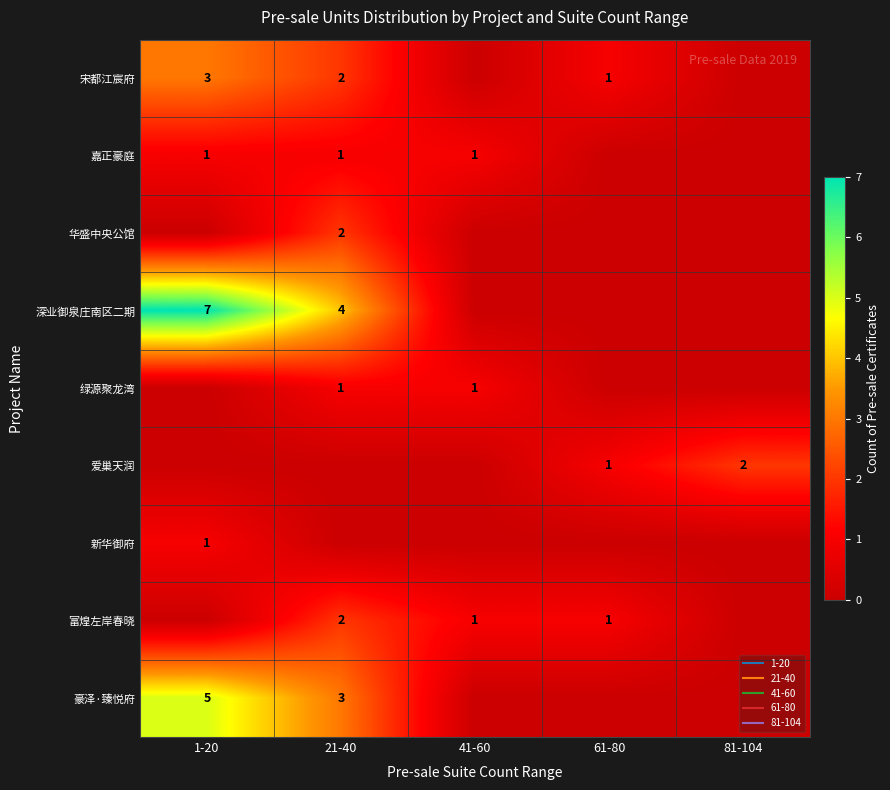

Which series has the widest spread of values?

深业御泉庄南区二期